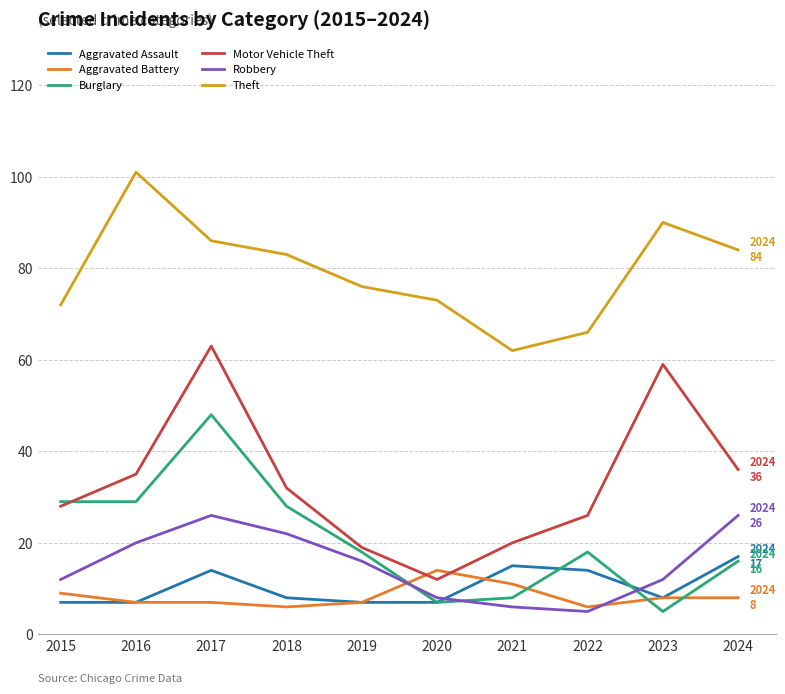

What is the spread (max minus min) of values at 2017?

79